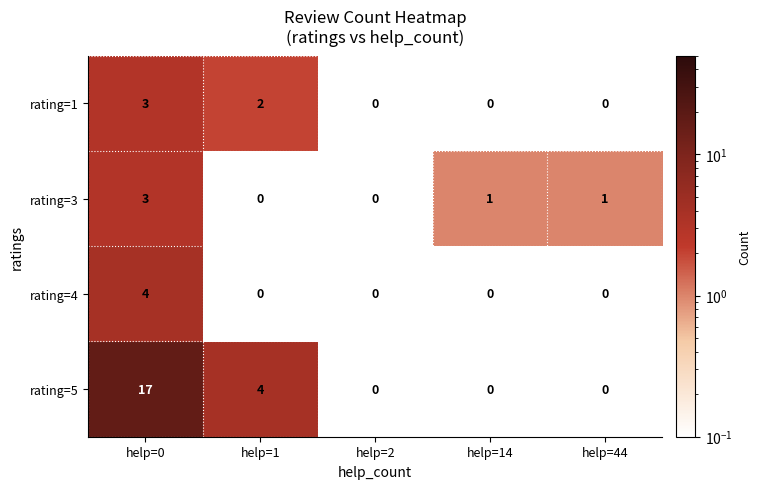

Reading right to left, transcribe all the data shown in this chart.

rating=1: help=44=0	help=14=0	help=2=0	help=1=2	help=0=3
rating=3: help=44=1	help=14=1	help=2=0	help=1=0	help=0=3
rating=4: help=44=0	help=14=0	help=2=0	help=1=0	help=0=4
rating=5: help=44=0	help=14=0	help=2=0	help=1=4	help=0=17